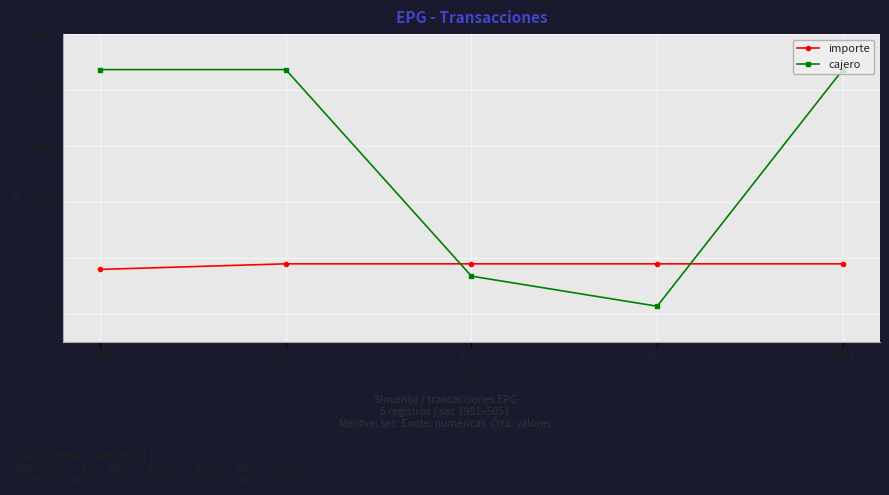

What is the value of the importe point at the 1st from the left?

400